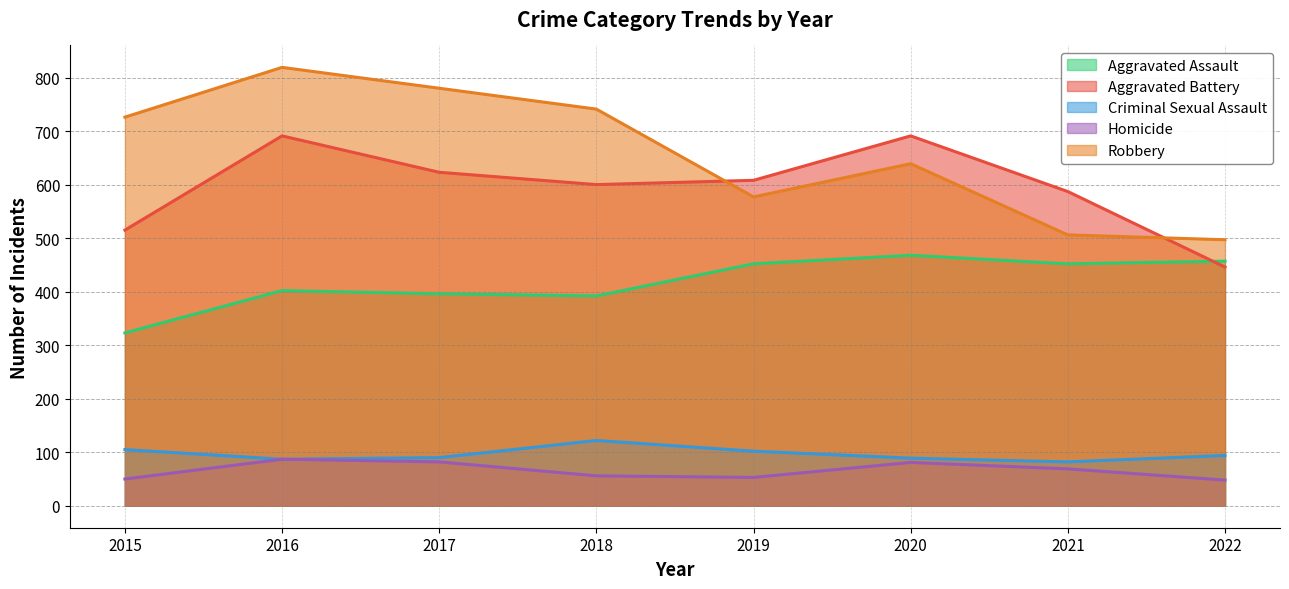

Where is Aggravated Battery nearest to the value 568?

2021